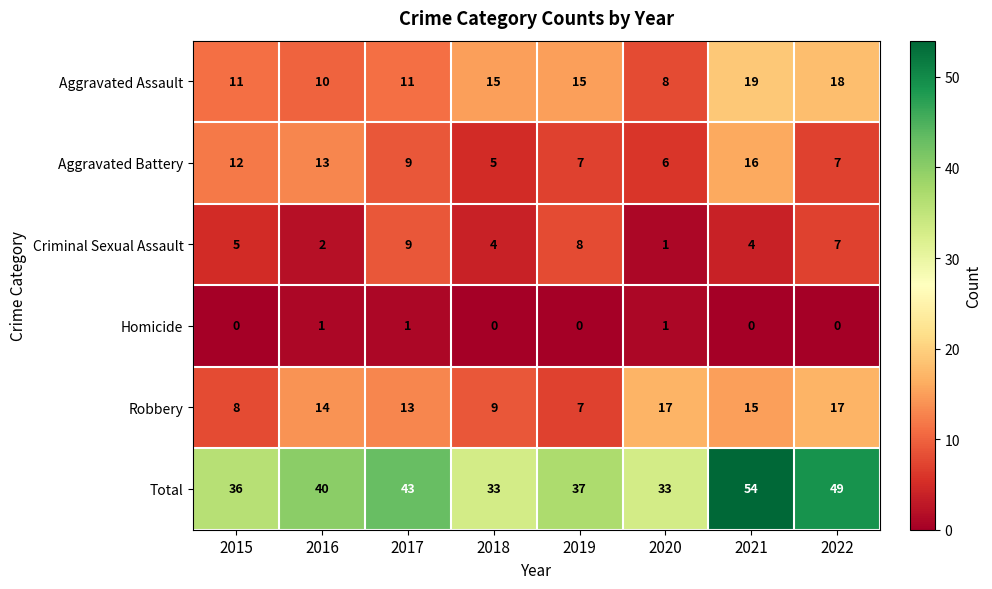

What is the total value across all series at 2022?

98